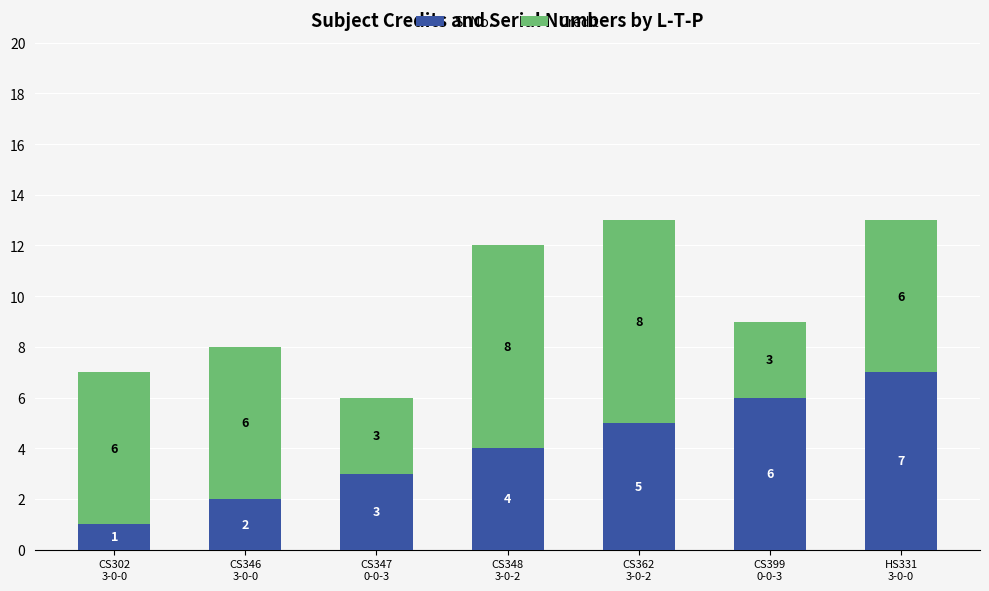

Count the Sl No. values in the range 2 to 6.

5